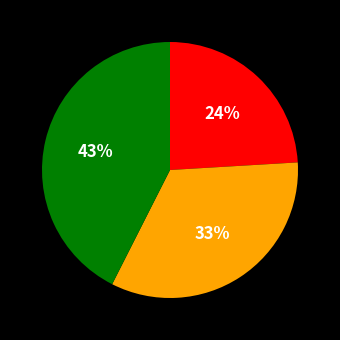

Is there any slice that represents more than half of the pie?

No